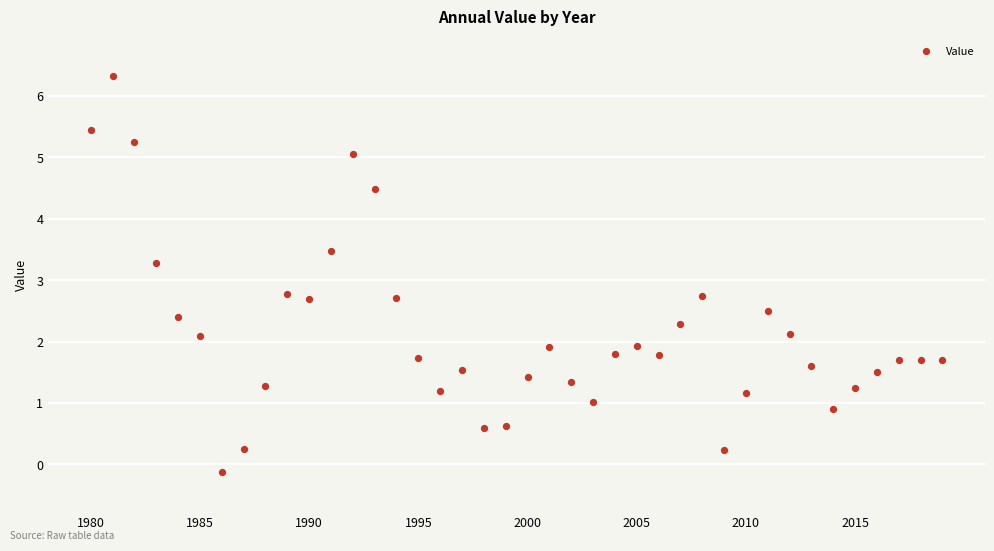

What is the range of Y values (max minus min)?

6.4